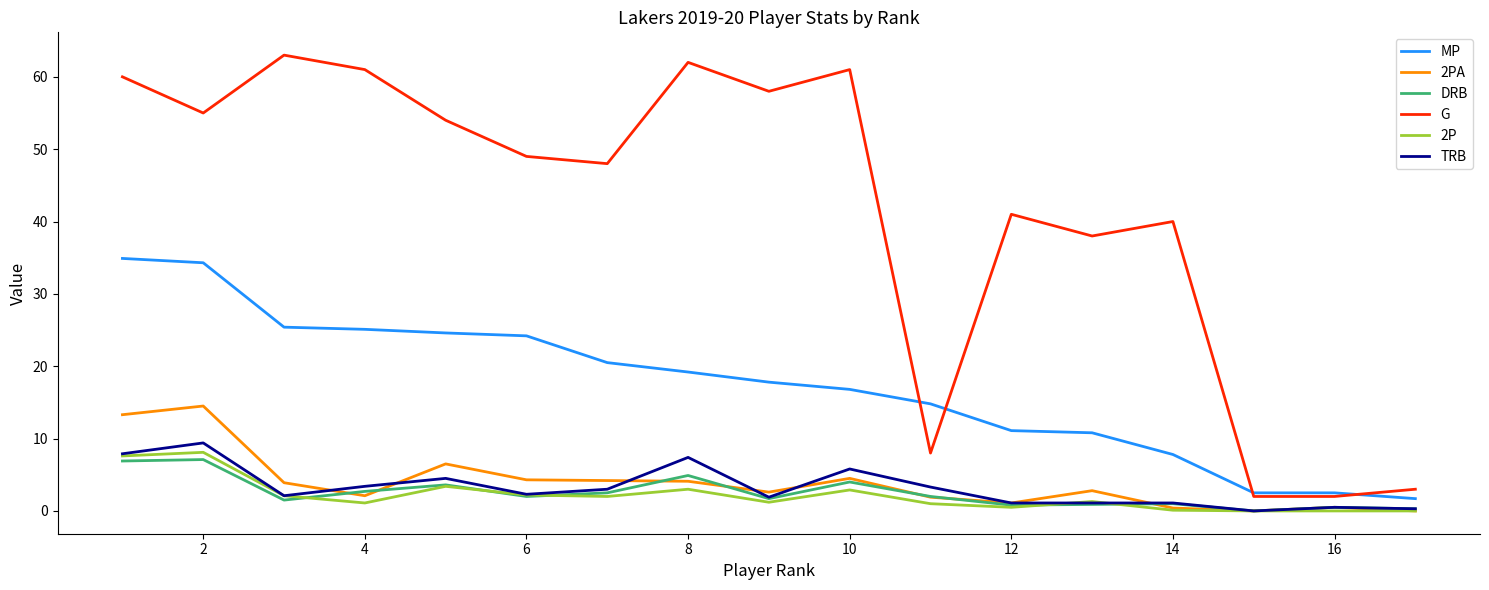

What is the greatest value displayed?

63.0